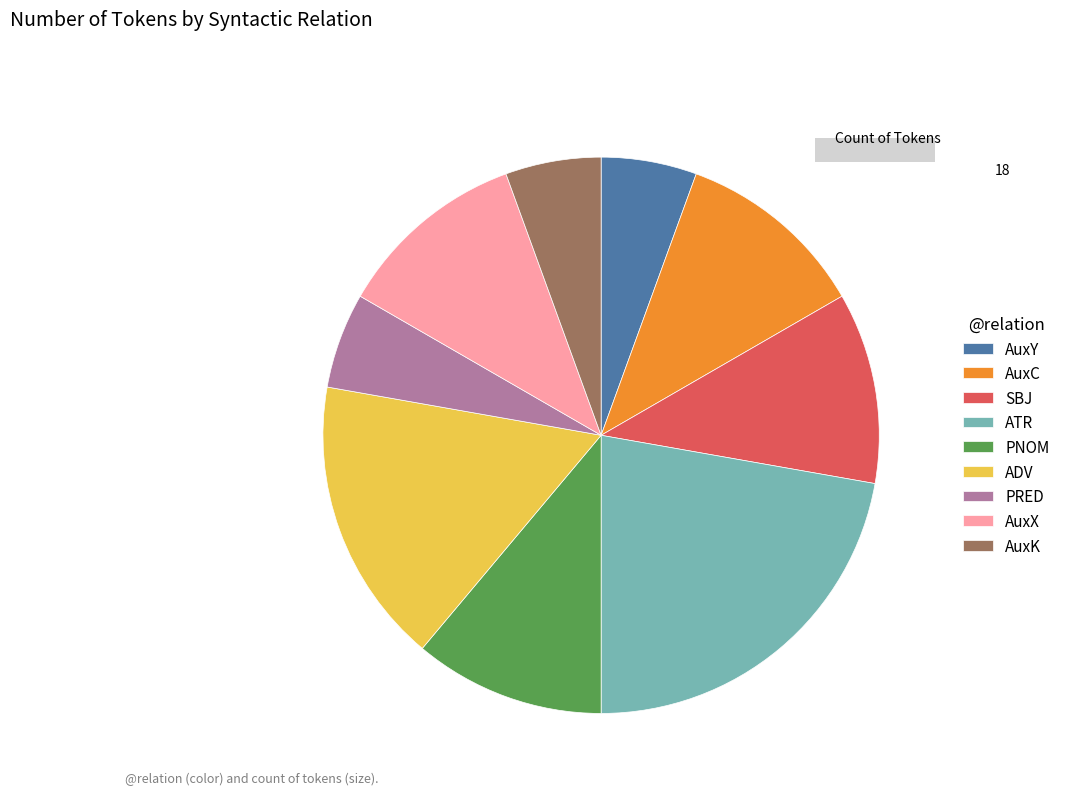

How many slices are in this pie chart?

9